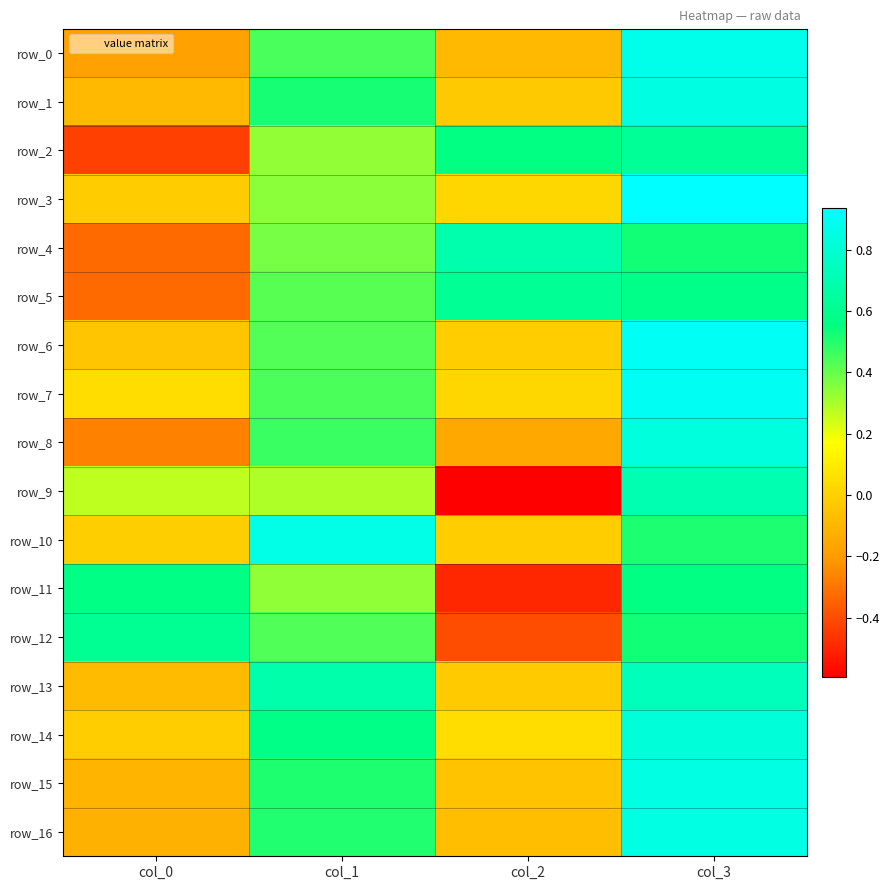

Where is row_12 nearest to the value 0?

col_2